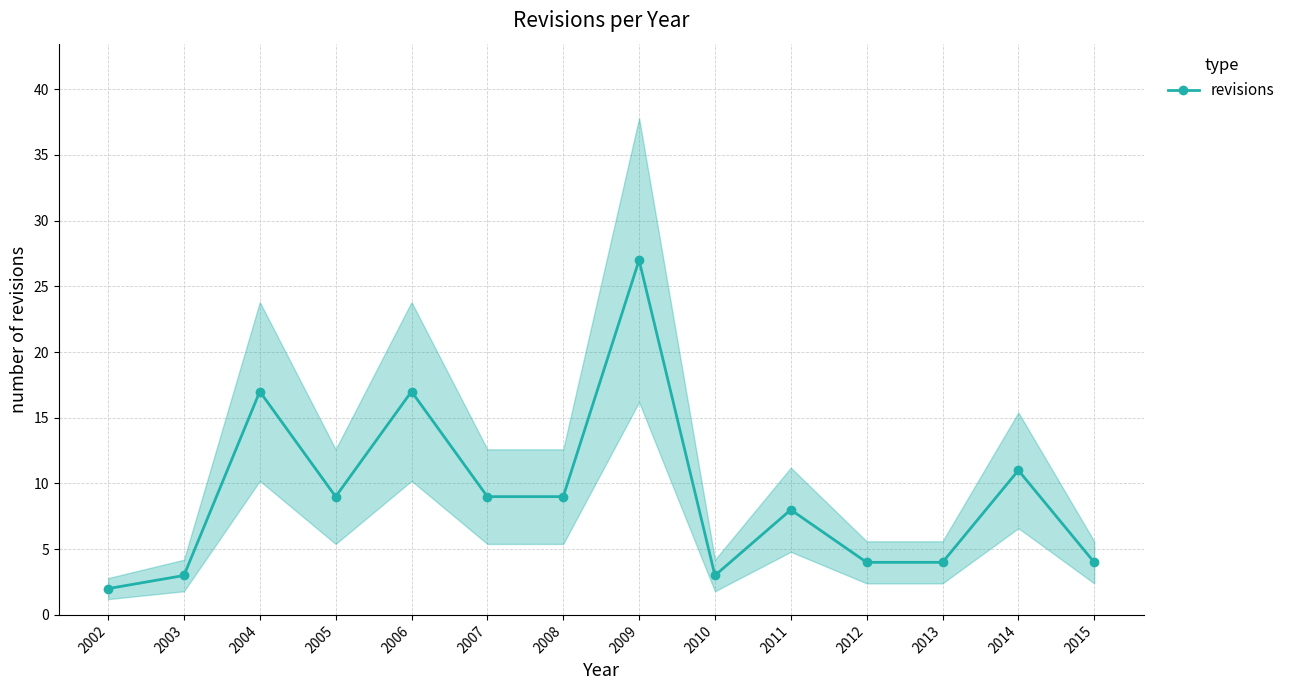

Is it true that the value at 2014 is 6?

False